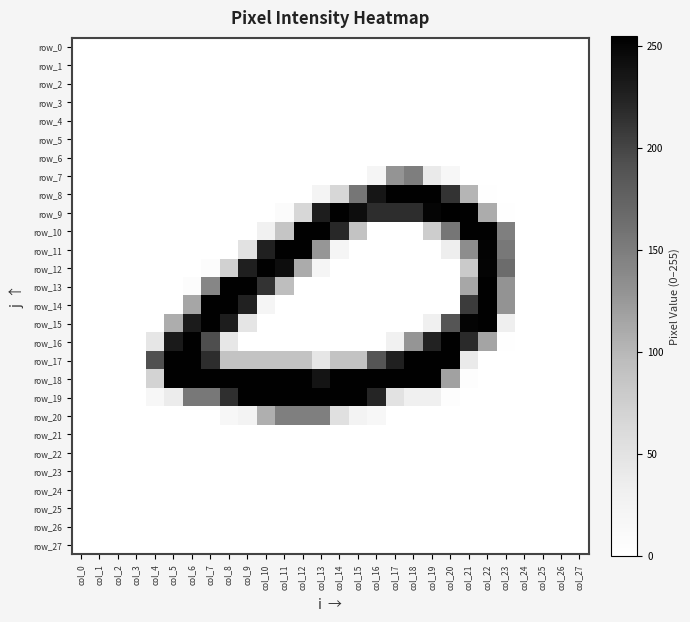

Reading left to right, what are all the values shown in this chart?

row_0: col_0=0	col_1=0	col_2=0	col_3=0	col_4=0	col_5=0	col_6=0	col_7=0	col_8=0	col_9=0	col_10=0	col_11=0	col_12=0	col_13=0	col_14=0	col_15=0	col_16=0	col_17=0	col_18=0	col_19=0	col_20=0	col_21=0	col_22=0	col_23=0	col_24=0	col_25=0	col_26=0	col_27=0
row_1: col_0=0	col_1=0	col_2=0	col_3=0	col_4=0	col_5=0	col_6=0	col_7=0	col_8=0	col_9=0	col_10=0	col_11=0	col_12=0	col_13=0	col_14=0	col_15=0	col_16=0	col_17=0	col_18=0	col_19=0	col_20=0	col_21=0	col_22=0	col_23=0	col_24=0	col_25=0	col_26=0	col_27=0
row_2: col_0=0	col_1=0	col_2=0	col_3=0	col_4=0	col_5=0	col_6=0	col_7=0	col_8=0	col_9=0	col_10=0	col_11=0	col_12=0	col_13=0	col_14=0	col_15=0	col_16=0	col_17=0	col_18=0	col_19=0	col_20=0	col_21=0	col_22=0	col_23=0	col_24=0	col_25=0	col_26=0	col_27=0
row_3: col_0=0	col_1=0	col_2=0	col_3=0	col_4=0	col_5=0	col_6=0	col_7=0	col_8=0	col_9=0	col_10=0	col_11=0	col_12=0	col_13=0	col_14=0	col_15=0	col_16=0	col_17=0	col_18=0	col_19=0	col_20=0	col_21=0	col_22=0	col_23=0	col_24=0	col_25=0	col_26=0	col_27=0
row_4: col_0=0	col_1=0	col_2=0	col_3=0	col_4=0	col_5=0	col_6=0	col_7=0	col_8=0	col_9=0	col_10=0	col_11=0	col_12=0	col_13=0	col_14=0	col_15=0	col_16=0	col_17=0	col_18=0	col_19=0	col_20=0	col_21=0	col_22=0	col_23=0	col_24=0	col_25=0	col_26=0	col_27=0
row_5: col_0=0	col_1=0	col_2=0	col_3=0	col_4=0	col_5=0	col_6=0	col_7=0	col_8=0	col_9=0	col_10=0	col_11=0	col_12=0	col_13=0	col_14=0	col_15=0	col_16=0	col_17=0	col_18=0	col_19=0	col_20=0	col_21=0	col_22=0	col_23=0	col_24=0	col_25=0	col_26=0	col_27=0
row_6: col_0=0	col_1=0	col_2=0	col_3=0	col_4=0	col_5=0	col_6=0	col_7=0	col_8=0	col_9=0	col_10=0	col_11=0	col_12=0	col_13=0	col_14=0	col_15=0	col_16=0	col_17=0	col_18=0	col_19=0	col_20=0	col_21=0	col_22=0	col_23=0	col_24=0	col_25=0	col_26=0	col_27=0
row_7: col_0=0	col_1=0	col_2=0	col_3=0	col_4=0	col_5=0	col_6=0	col_7=0	col_8=0	col_9=0	col_10=0	col_11=0	col_12=0	col_13=0	col_14=0	col_15=0	col_16=21	col_17=129	col_18=149	col_19=40	col_20=15	col_21=0	col_22=0	col_23=0	col_24=0	col_25=0	col_26=0	col_27=0
row_8: col_0=0	col_1=0	col_2=0	col_3=0	col_4=0	col_5=0	col_6=0	col_7=0	col_8=0	col_9=0	col_10=0	col_11=0	col_12=0	col_13=23	col_14=65	col_15=156	col_16=236	col_17=254	col_18=254	col_19=254	col_20=213	col_21=102	col_22=2	col_23=0	col_24=0	col_25=0	col_26=0	col_27=0
row_9: col_0=0	col_1=0	col_2=0	col_3=0	col_4=0	col_5=0	col_6=0	col_7=0	col_8=0	col_9=0	col_10=0	col_11=8	col_12=66	col_13=230	col_14=254	col_15=243	col_16=217	col_17=217	col_18=217	col_19=250	col_20=255	col_21=254	col_22=109	col_23=1	col_24=0	col_25=0	col_26=0	col_27=0
row_10: col_0=0	col_1=0	col_2=0	col_3=0	col_4=0	col_5=0	col_6=0	col_7=0	col_8=0	col_9=0	col_10=29	col_11=86	col_12=254	col_13=254	col_14=221	col_15=88	col_16=0	col_17=0	col_18=0	col_19=77	col_20=156	col_21=254	col_22=254	col_23=148	col_24=0	col_25=0	col_26=0	col_27=0
row_11: col_0=0	col_1=0	col_2=0	col_3=0	col_4=0	col_5=0	col_6=0	col_7=0	col_8=0	col_9=51	col_10=227	col_11=254	col_12=254	col_13=127	col_14=20	col_15=0	col_16=0	col_17=0	col_18=0	col_19=0	col_20=34	col_21=135	col_22=252	col_23=154	col_24=0	col_25=0	col_26=0	col_27=0
row_12: col_0=0	col_1=0	col_2=0	col_3=0	col_4=0	col_5=0	col_6=0	col_7=6	col_8=72	col_9=228	col_10=254	col_11=243	col_12=110	col_13=20	col_14=0	col_15=0	col_16=0	col_17=0	col_18=0	col_19=0	col_20=0	col_21=80	col_22=251	col_23=166	col_24=0	col_25=0	col_26=0	col_27=0
row_13: col_0=0	col_1=0	col_2=0	col_3=0	col_4=0	col_5=0	col_6=5	col_7=142	col_8=254	col_9=254	col_10=213	col_11=94	col_12=0	col_13=0	col_14=0	col_15=0	col_16=0	col_17=0	col_18=0	col_19=0	col_20=0	col_21=113	col_22=254	col_23=130	col_24=0	col_25=0	col_26=0	col_27=0
row_14: col_0=0	col_1=0	col_2=0	col_3=0	col_4=0	col_5=0	col_6=114	col_7=254	col_8=254	col_9=226	col_10=21	col_11=0	col_12=0	col_13=0	col_14=0	col_15=0	col_16=0	col_17=0	col_18=0	col_19=0	col_20=0	col_21=207	col_22=254	col_23=130	col_24=0	col_25=0	col_26=0	col_27=0
row_15: col_0=0	col_1=0	col_2=0	col_3=0	col_4=0	col_5=108	col_6=231	col_7=254	col_8=230	col_9=47	col_10=0	col_11=0	col_12=0	col_13=0	col_14=0	col_15=0	col_16=0	col_17=0	col_18=0	col_19=30	col_20=188	col_21=251	col_22=254	col_23=32	col_24=0	col_25=0	col_26=0	col_27=0
row_16: col_0=0	col_1=0	col_2=0	col_3=0	col_4=45	col_5=232	col_6=254	col_7=194	col_8=43	col_9=0	col_10=0	col_11=0	col_12=0	col_13=0	col_14=0	col_15=0	col_16=0	col_17=28	col_18=128	col_19=225	col_20=254	col_21=219	col_22=116	col_23=1	col_24=0	col_25=0	col_26=0	col_27=0
row_17: col_0=0	col_1=0	col_2=0	col_3=0	col_4=192	col_5=254	col_6=254	col_7=217	col_8=88	col_9=88	col_10=88	col_11=88	col_12=88	col_13=45	col_14=88	col_15=88	col_16=188	col_17=227	col_18=254	col_19=254	col_20=254	col_21=39	col_22=0	col_23=0	col_24=0	col_25=0	col_26=0	col_27=0
row_18: col_0=0	col_1=0	col_2=0	col_3=0	col_4=70	col_5=254	col_6=254	col_7=254	col_8=254	col_9=254	col_10=254	col_11=254	col_12=254	col_13=237	col_14=254	col_15=254	col_16=254	col_17=254	col_18=254	col_19=254	col_20=118	col_21=3	col_22=0	col_23=0	col_24=0	col_25=0	col_26=0	col_27=0
row_19: col_0=0	col_1=0	col_2=0	col_3=0	col_4=16	col_5=37	col_6=154	col_7=154	col_8=216	col_9=254	col_10=254	col_11=254	col_12=254	col_13=254	col_14=254	col_15=254	col_16=223	col_17=51	col_18=30	col_19=30	col_20=3	col_21=0	col_22=0	col_23=0	col_24=0	col_25=0	col_26=0	col_27=0
row_20: col_0=0	col_1=0	col_2=0	col_3=0	col_4=0	col_5=0	col_6=0	col_7=0	col_8=15	col_9=24	col_10=107	col_11=148	col_12=148	col_13=148	col_14=54	col_15=24	col_16=17	col_17=0	col_18=0	col_19=0	col_20=0	col_21=0	col_22=0	col_23=0	col_24=0	col_25=0	col_26=0	col_27=0
row_21: col_0=0	col_1=0	col_2=0	col_3=0	col_4=0	col_5=0	col_6=0	col_7=0	col_8=0	col_9=0	col_10=0	col_11=0	col_12=0	col_13=0	col_14=0	col_15=0	col_16=0	col_17=0	col_18=0	col_19=0	col_20=0	col_21=0	col_22=0	col_23=0	col_24=0	col_25=0	col_26=0	col_27=0
row_22: col_0=0	col_1=0	col_2=0	col_3=0	col_4=0	col_5=0	col_6=0	col_7=0	col_8=0	col_9=0	col_10=0	col_11=0	col_12=0	col_13=0	col_14=0	col_15=0	col_16=0	col_17=0	col_18=0	col_19=0	col_20=0	col_21=0	col_22=0	col_23=0	col_24=0	col_25=0	col_26=0	col_27=0
row_23: col_0=0	col_1=0	col_2=0	col_3=0	col_4=0	col_5=0	col_6=0	col_7=0	col_8=0	col_9=0	col_10=0	col_11=0	col_12=0	col_13=0	col_14=0	col_15=0	col_16=0	col_17=0	col_18=0	col_19=0	col_20=0	col_21=0	col_22=0	col_23=0	col_24=0	col_25=0	col_26=0	col_27=0
row_24: col_0=0	col_1=0	col_2=0	col_3=0	col_4=0	col_5=0	col_6=0	col_7=0	col_8=0	col_9=0	col_10=0	col_11=0	col_12=0	col_13=0	col_14=0	col_15=0	col_16=0	col_17=0	col_18=0	col_19=0	col_20=0	col_21=0	col_22=0	col_23=0	col_24=0	col_25=0	col_26=0	col_27=0
row_25: col_0=0	col_1=0	col_2=0	col_3=0	col_4=0	col_5=0	col_6=0	col_7=0	col_8=0	col_9=0	col_10=0	col_11=0	col_12=0	col_13=0	col_14=0	col_15=0	col_16=0	col_17=0	col_18=0	col_19=0	col_20=0	col_21=0	col_22=0	col_23=0	col_24=0	col_25=0	col_26=0	col_27=0
row_26: col_0=0	col_1=0	col_2=0	col_3=0	col_4=0	col_5=0	col_6=0	col_7=0	col_8=0	col_9=0	col_10=0	col_11=0	col_12=0	col_13=0	col_14=0	col_15=0	col_16=0	col_17=0	col_18=0	col_19=0	col_20=0	col_21=0	col_22=0	col_23=0	col_24=0	col_25=0	col_26=0	col_27=0
row_27: col_0=0	col_1=0	col_2=0	col_3=0	col_4=0	col_5=0	col_6=0	col_7=0	col_8=0	col_9=0	col_10=0	col_11=0	col_12=0	col_13=0	col_14=0	col_15=0	col_16=0	col_17=0	col_18=0	col_19=0	col_20=0	col_21=0	col_22=0	col_23=0	col_24=0	col_25=0	col_26=0	col_27=0